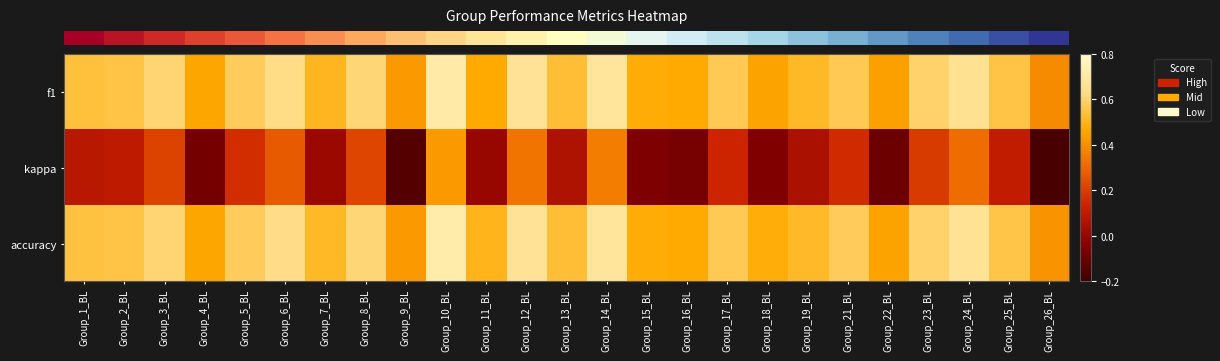

Between Group_10_BL and Group_14_BL, which is larger?

Group_10_BL